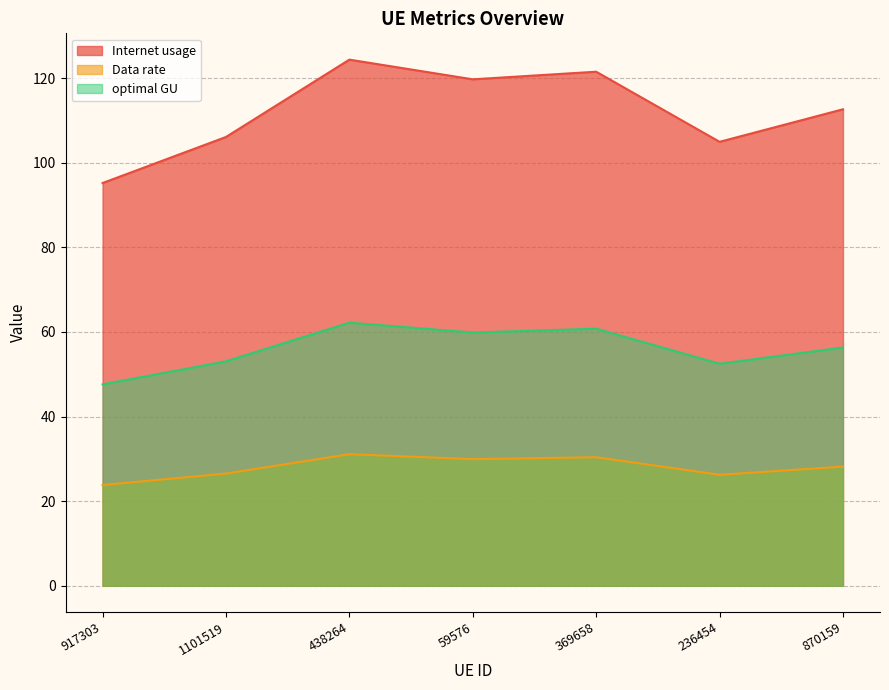

How many lines are shown in the chart?

3